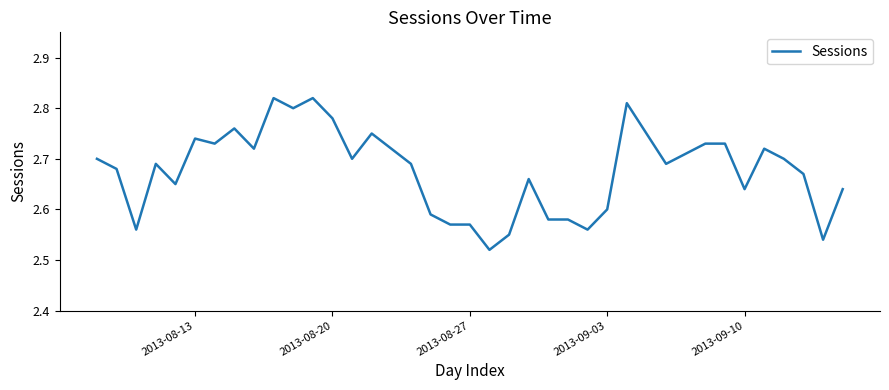

What is the difference between the maximum and minimum values?

0.3